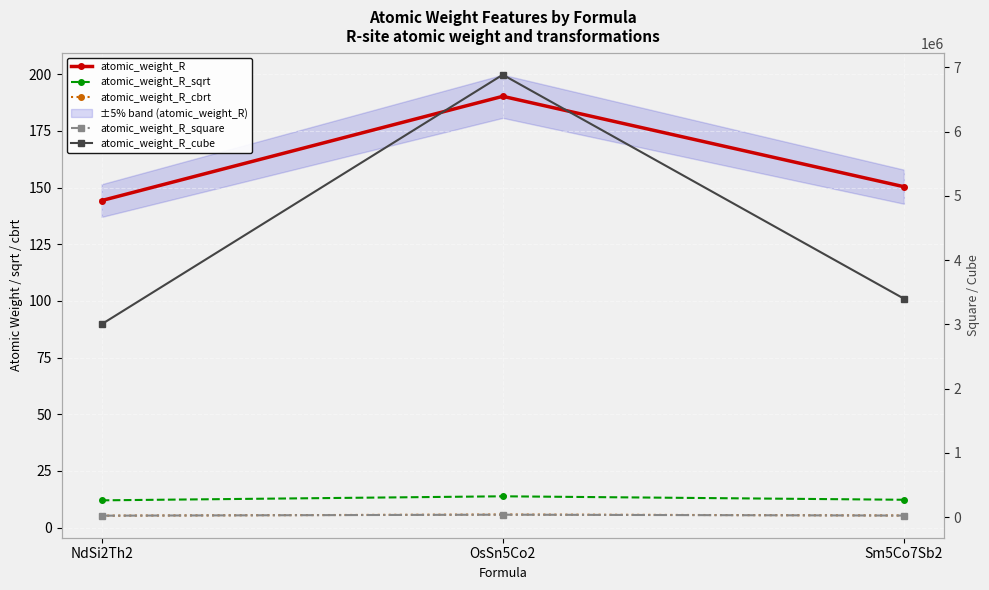

What is the sum of all atomic_weight_R_square values?

79601.3